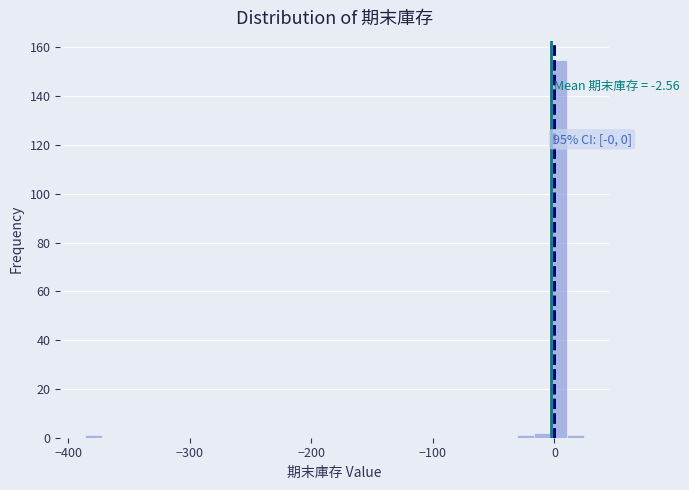

Read against the x-axis, roughly where is the centre of the tallest bar?

0